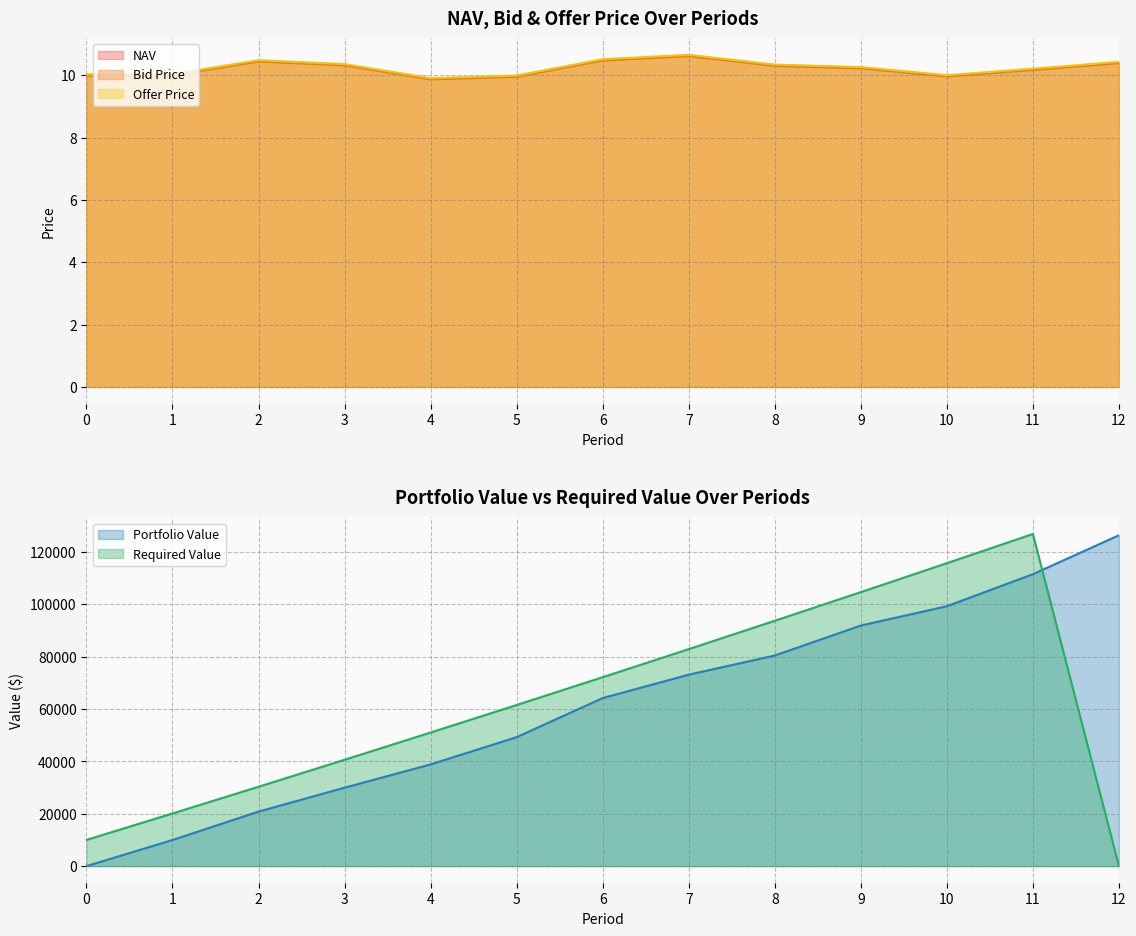

The Bid Price series shows 10.0 at 1. True or false?

True